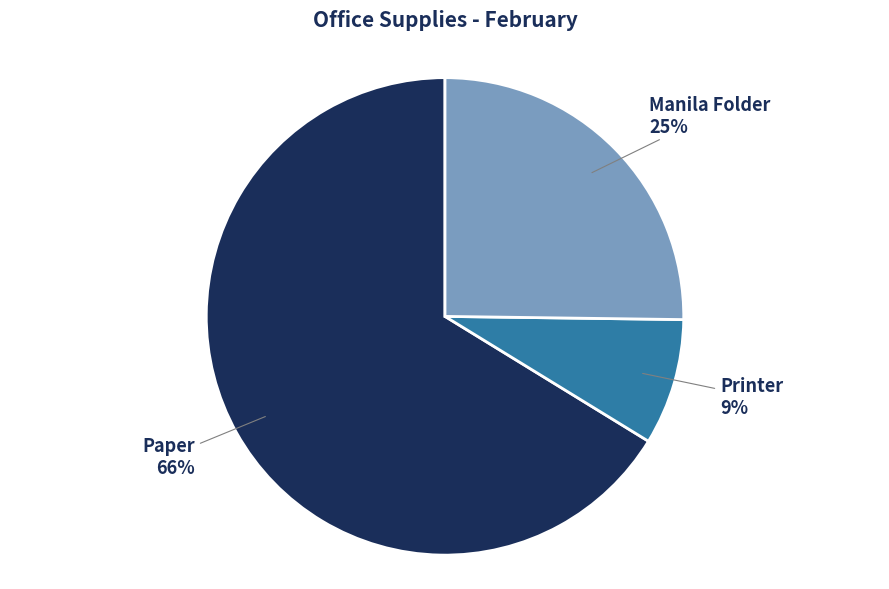

Is there a majority slice in this chart?

Yes